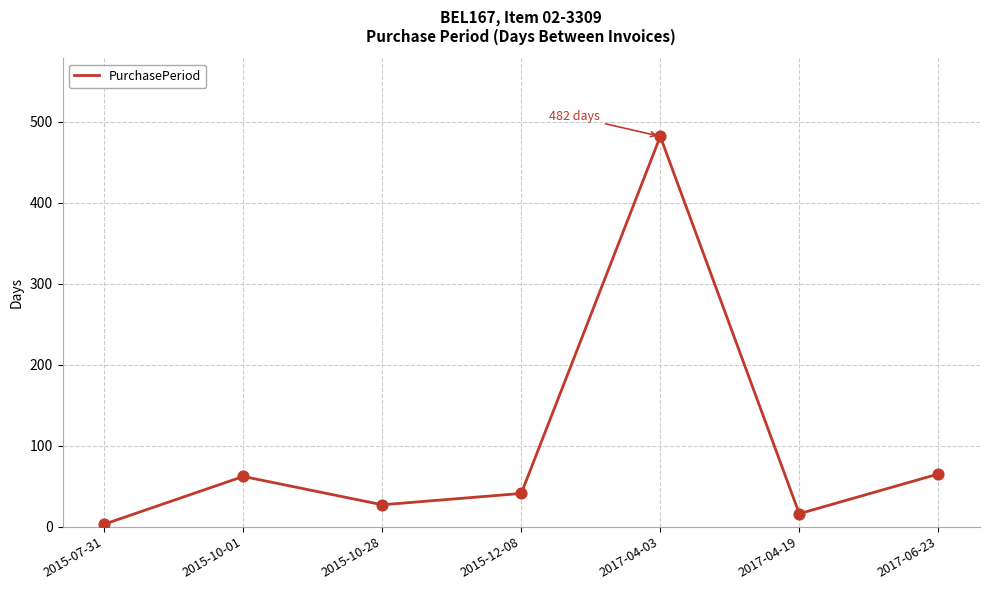

Approximately how many times larger is the value at 2017-04-19 compared to 2015-10-28?

0.6